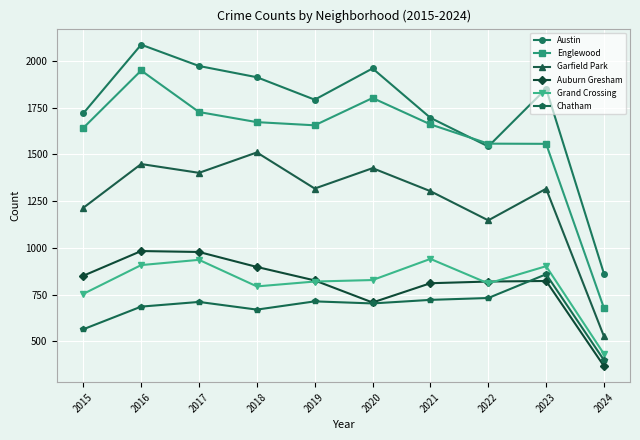

List the series in order of their peak value, highest first.

Austin, Englewood, Garfield Park, Auburn Gresham, Grand Crossing, Chatham